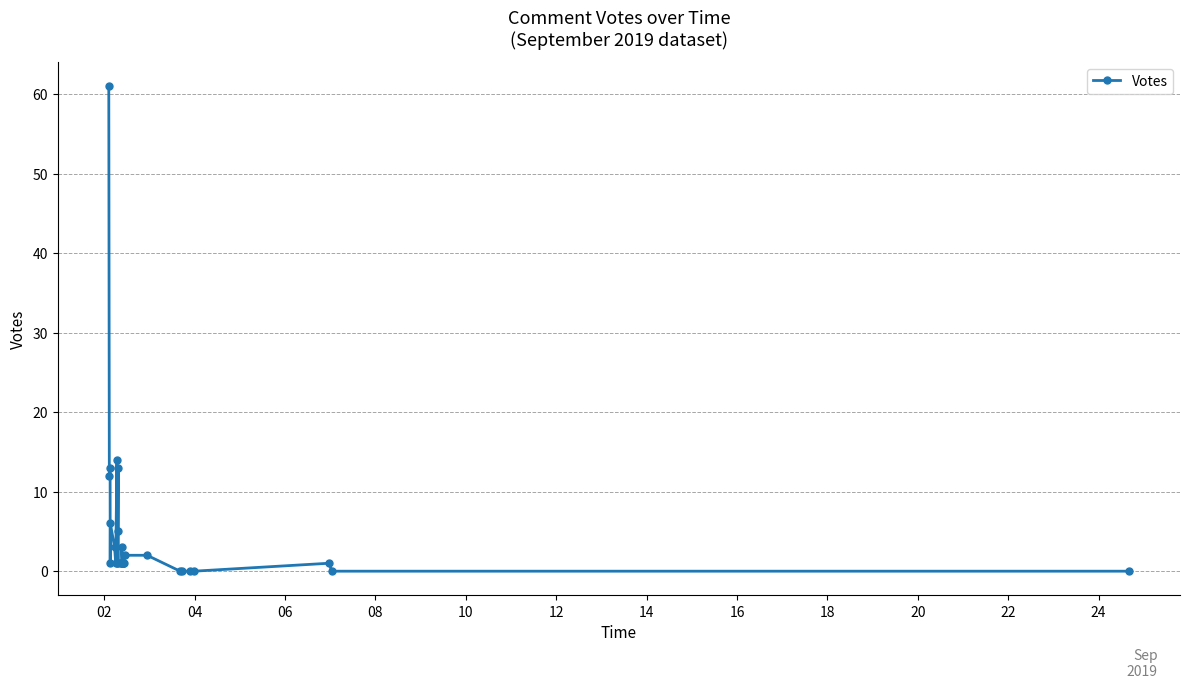

Reading left to right, what are all the values shown in this chart?

61	12	13	1	6	3	1	14	1	13	5	1	1	1	1	3	1	1	1	1	1	2	2	0	0	0	0	1	0	0